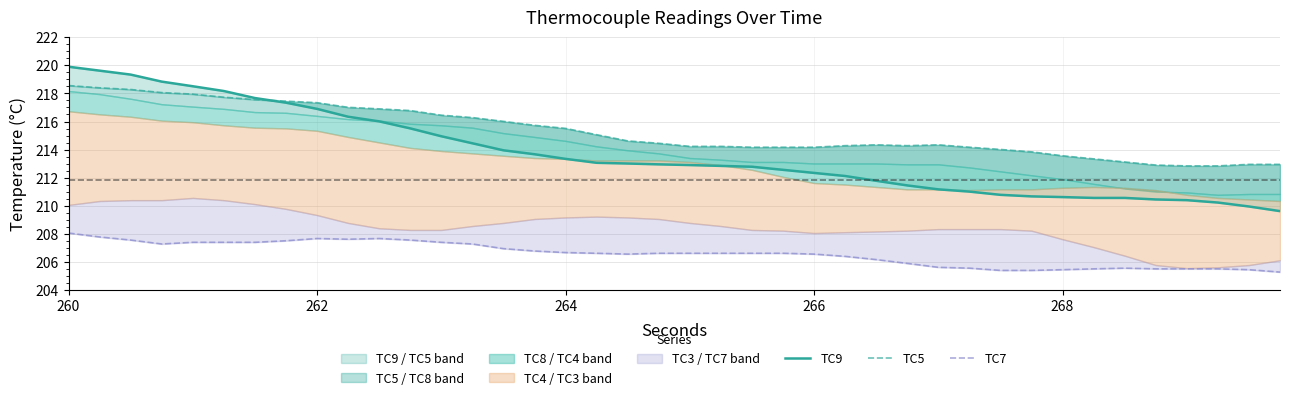

What are all the series names shown in the legend?

TC9, TC5, TC7